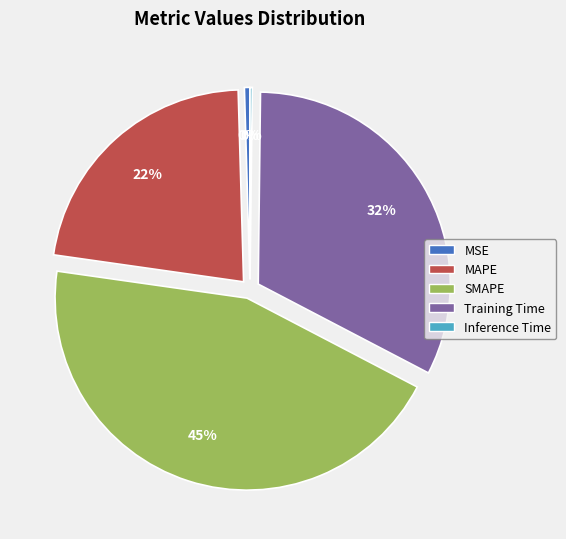

Is it true that Training Time is 32% of the pie?

True